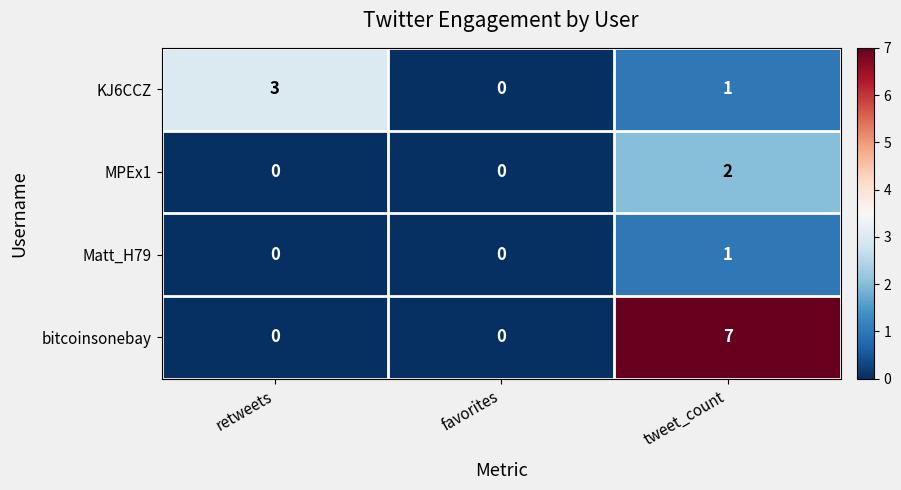

Reading right to left, transcribe all the data shown in this chart.

KJ6CCZ: 1	0	3
MPEx1: 2	0	0
Matt_H79: 1	0	0
bitcoinsonebay: 7	0	0